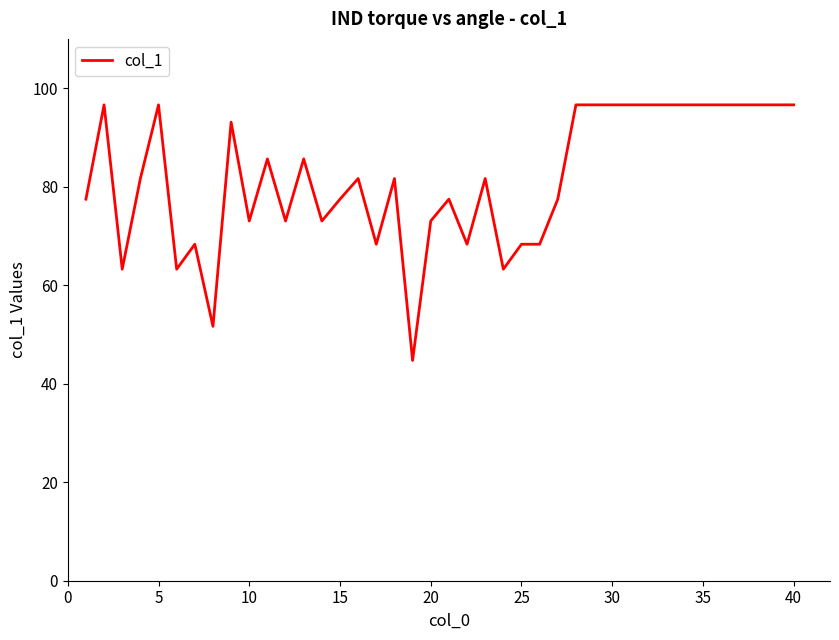

What is the greatest value displayed?

96.6